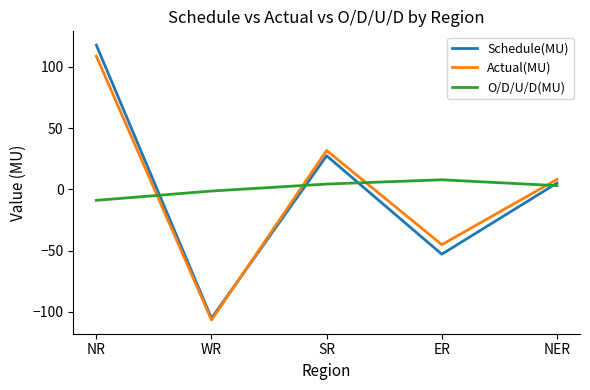

True or false: Actual(MU) has a value of -27.3 at ER.

False